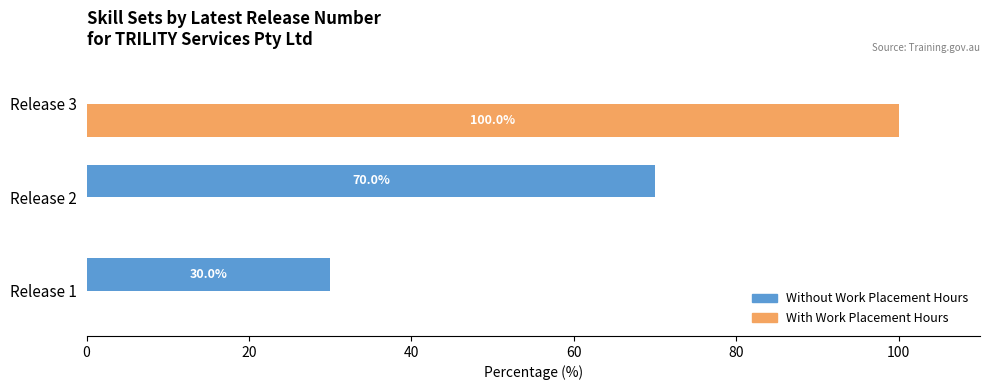

Is the value of Without Work Placement Hours at Release 1 greater than the value of With Work Placement Hours at Release 3?

No